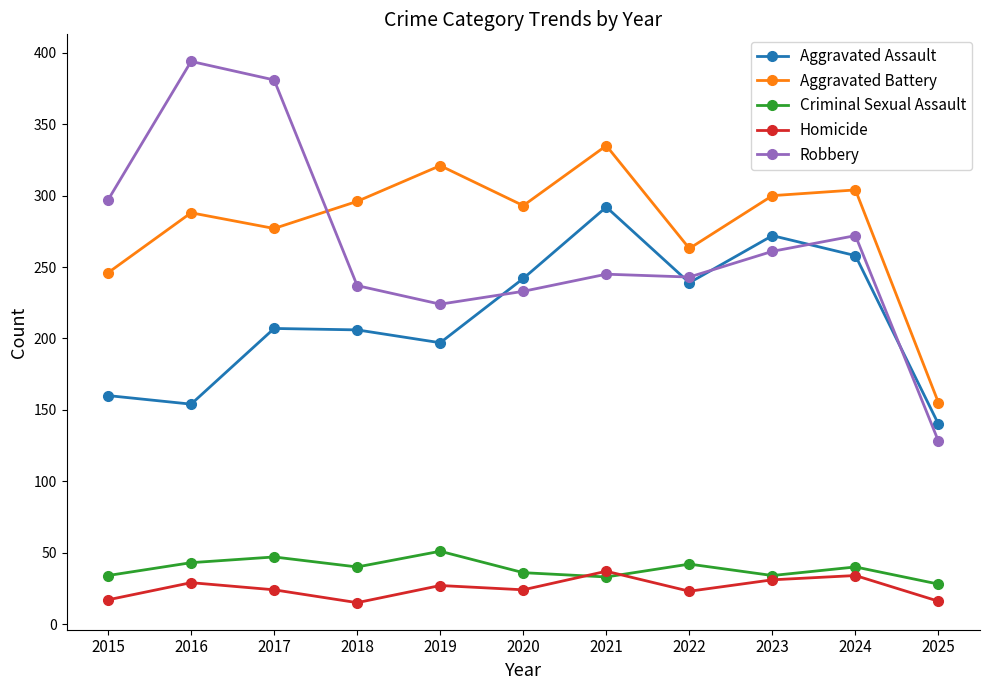

Read the Criminal Sexual Assault value at 2019.

51